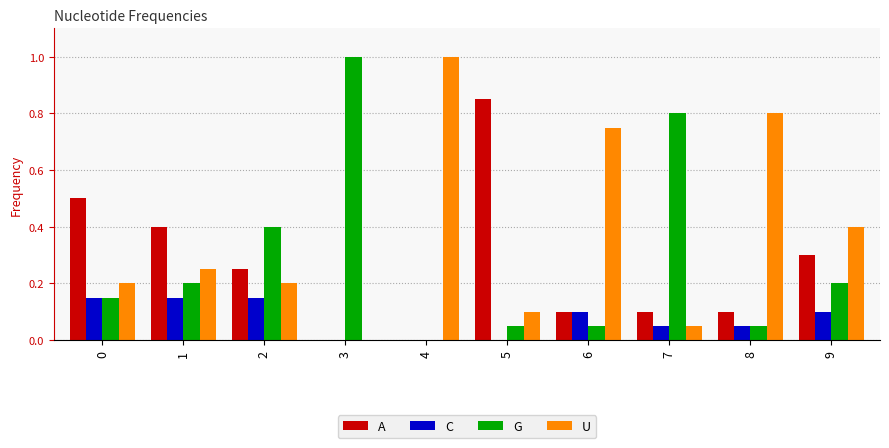

How many groups of bars are there?

10